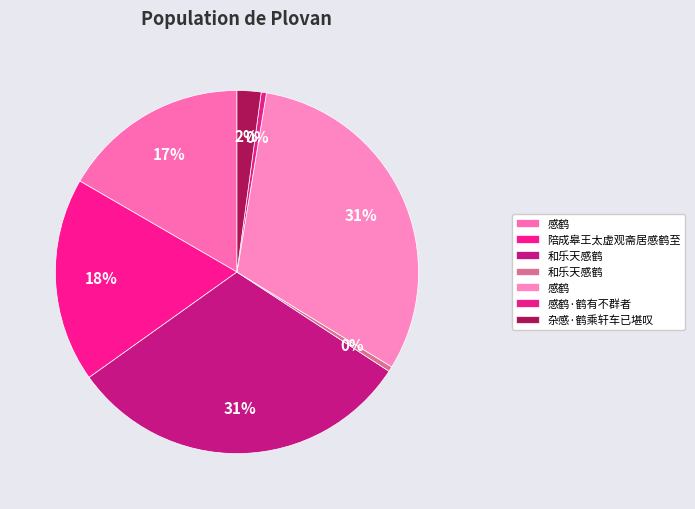

Count the number of slices in the pie.

7